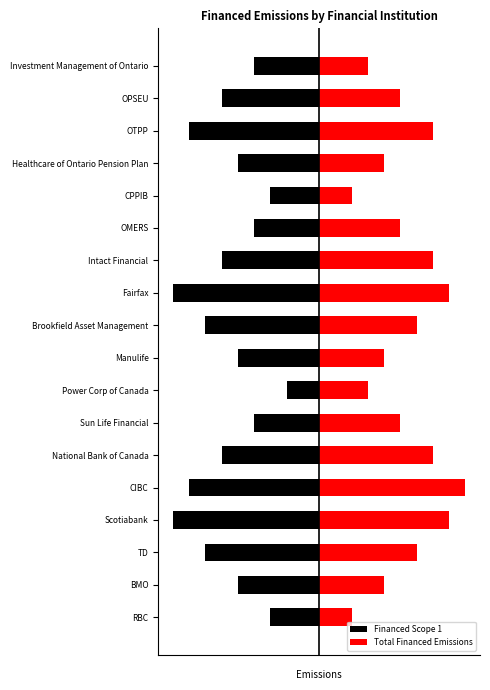

Is the value of Total Financed Emissions at Intact Financial greater than the value of Financed Scope 1 at Intact Financial?

Yes